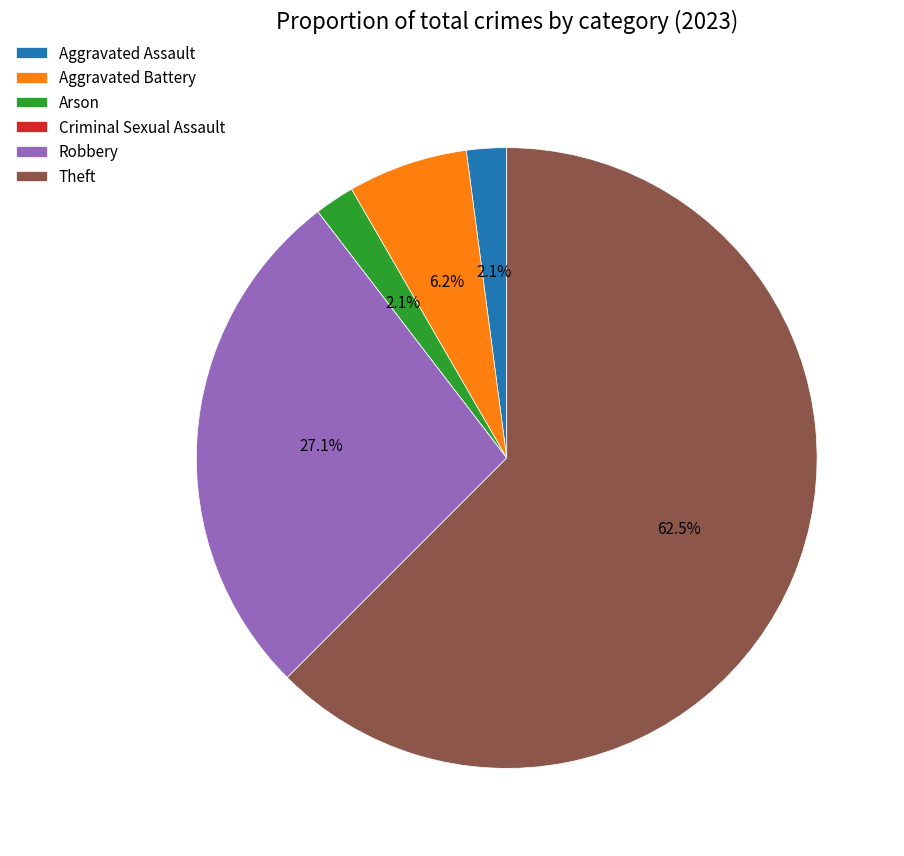

To the nearest percent, what percentage of the pie is Robbery?

27%